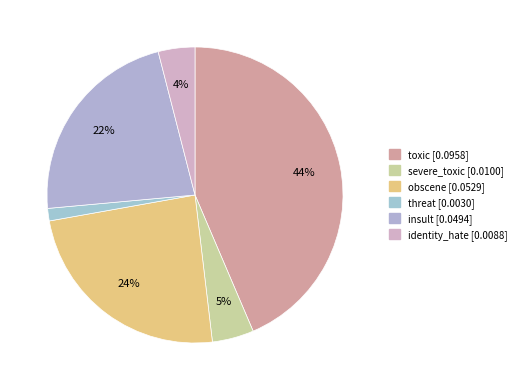

Does threat account for over 50% of the chart?

No